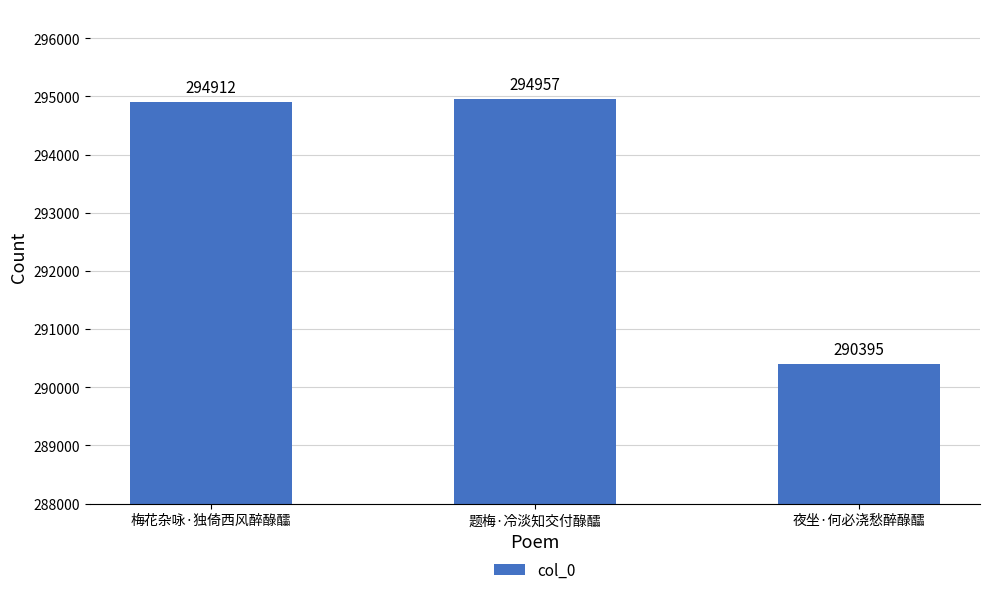

What is the label of the 1st bar from the left?

梅花杂咏·独倚西风醉醁醽